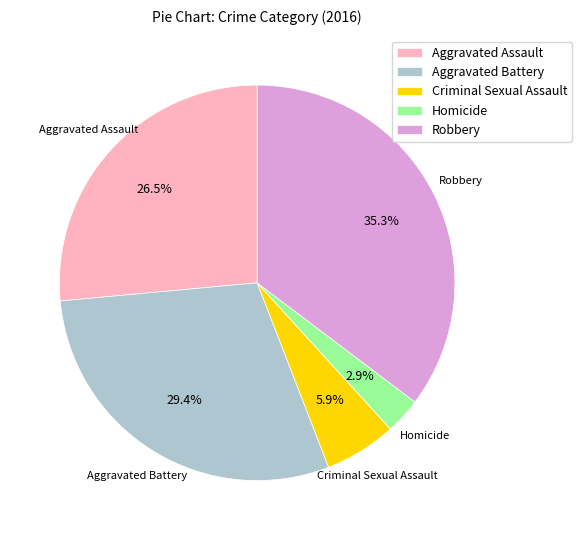

What is the total percentage of Robbery and Aggravated Assault?

61.8%